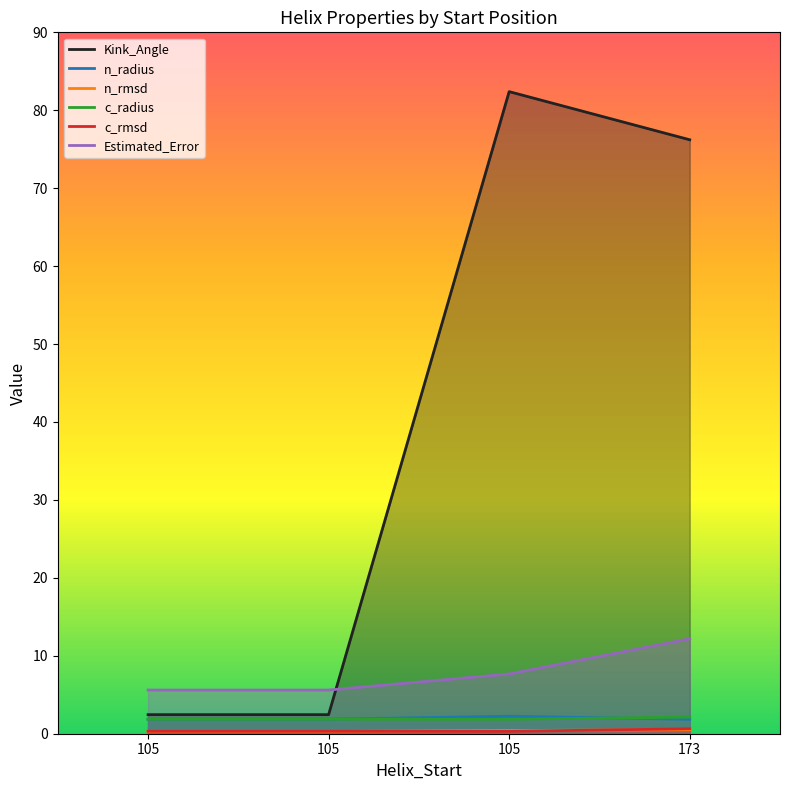

True or false: Estimated_Error has a value of 5.6 at 105.

True